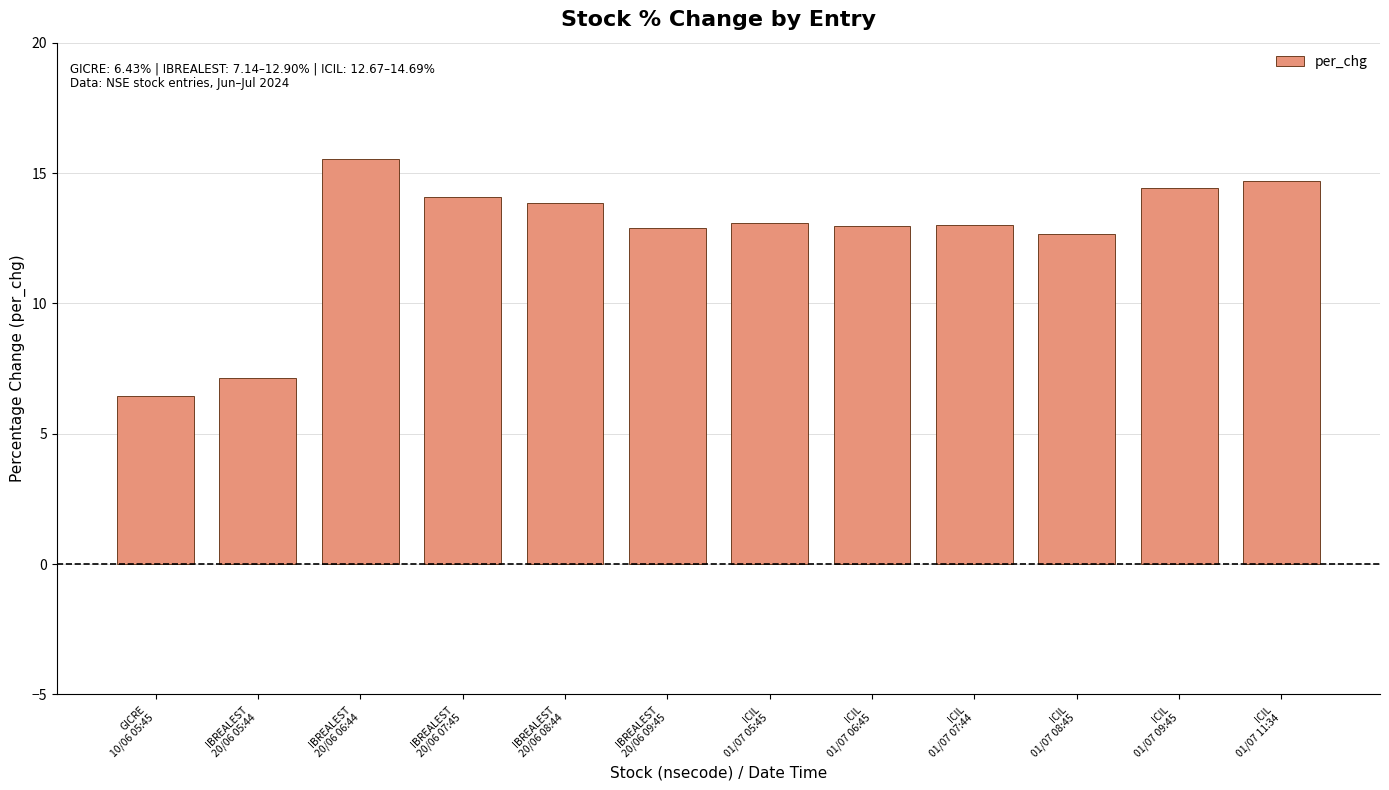

What is the difference between the values at GICRE
10/06 05:45 and ICIL
01/07 05:45?

6.7